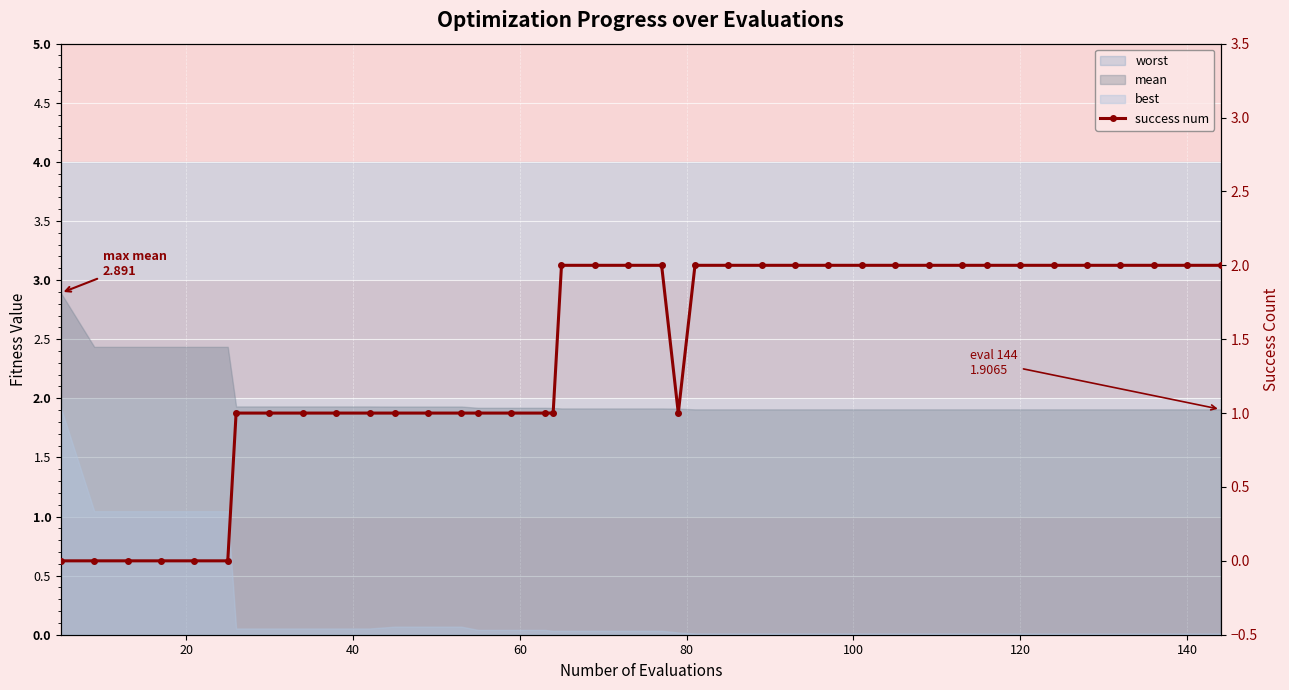

What is the value of the 35th point from the left?

2